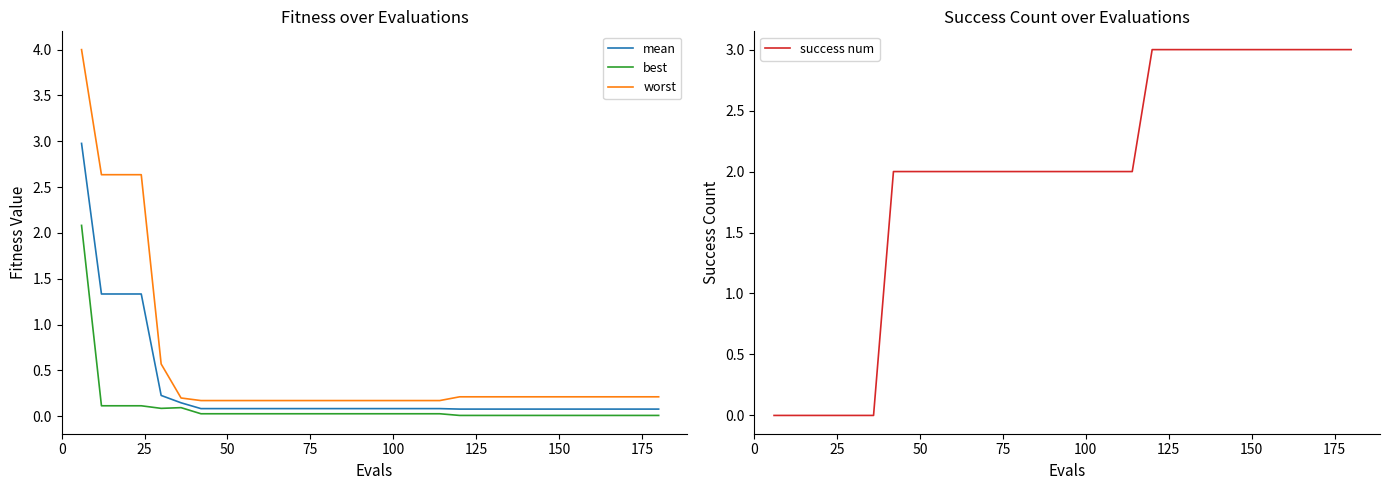

Is it true that best equals 0.0 at 29?

False